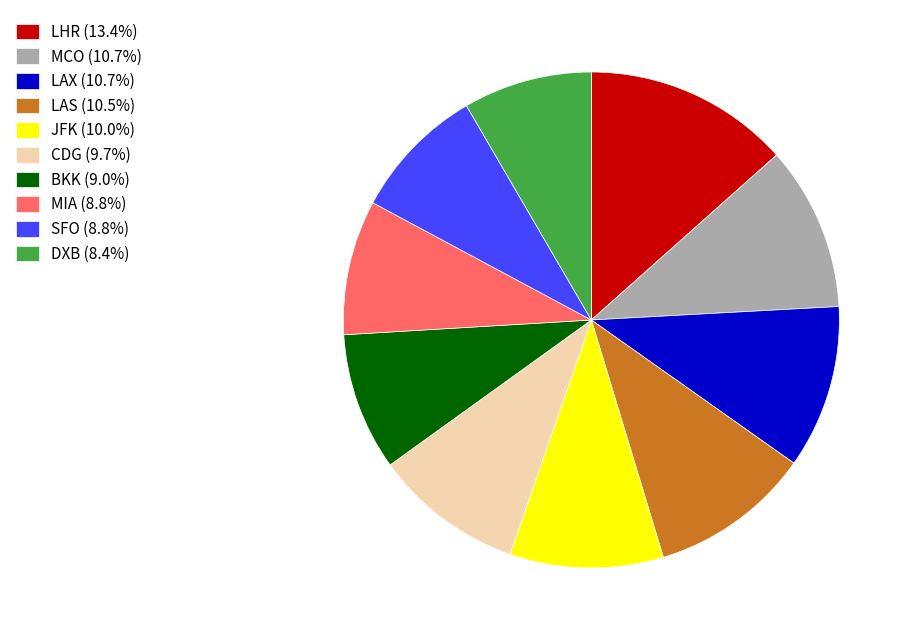

Is there a majority slice in this chart?

No